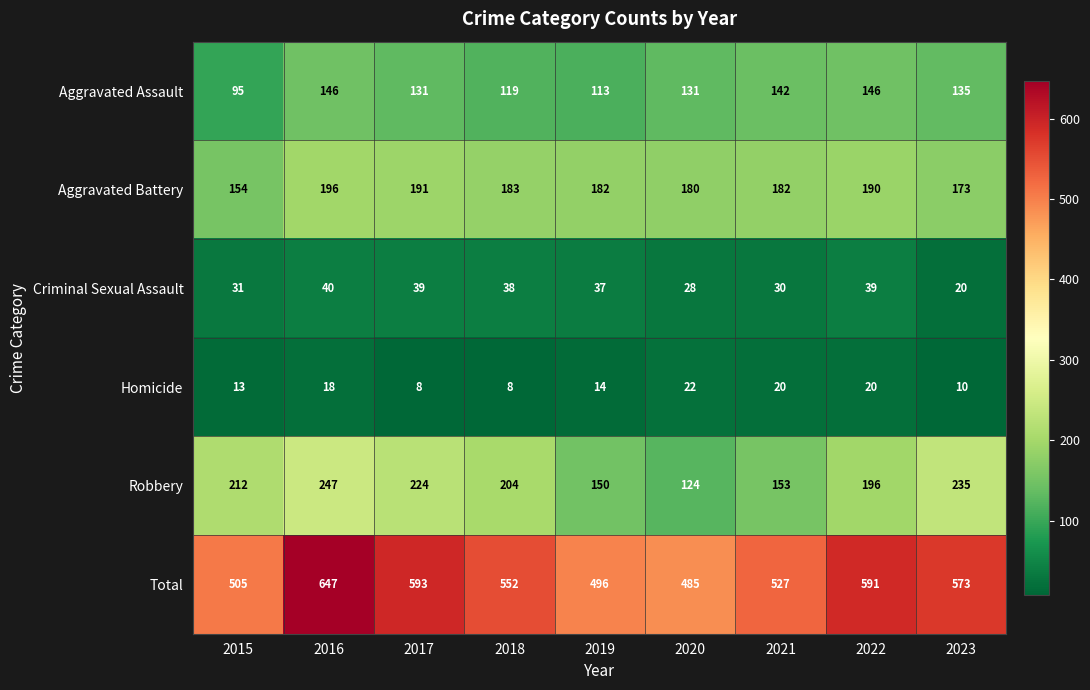

What is the sum of all Aggravated Battery values?

1631